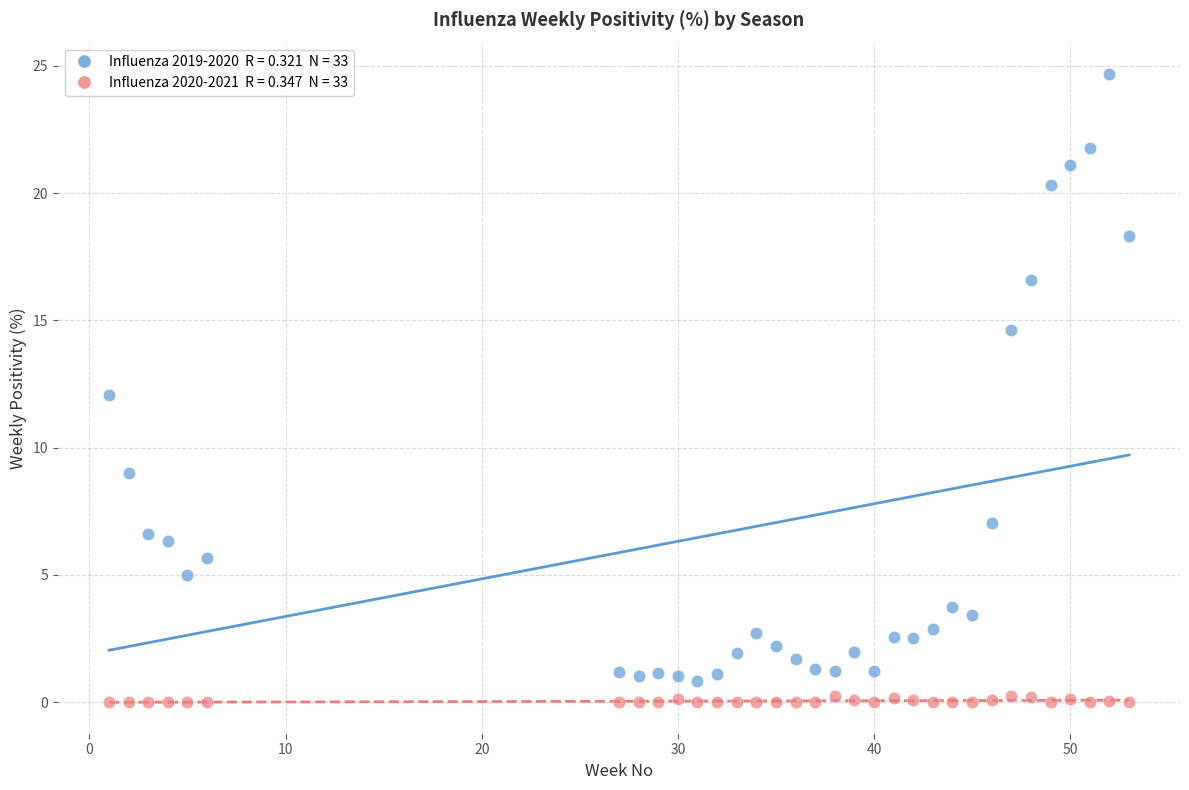

Across all data points, what is the range of Y values (max minus min)?

24.7